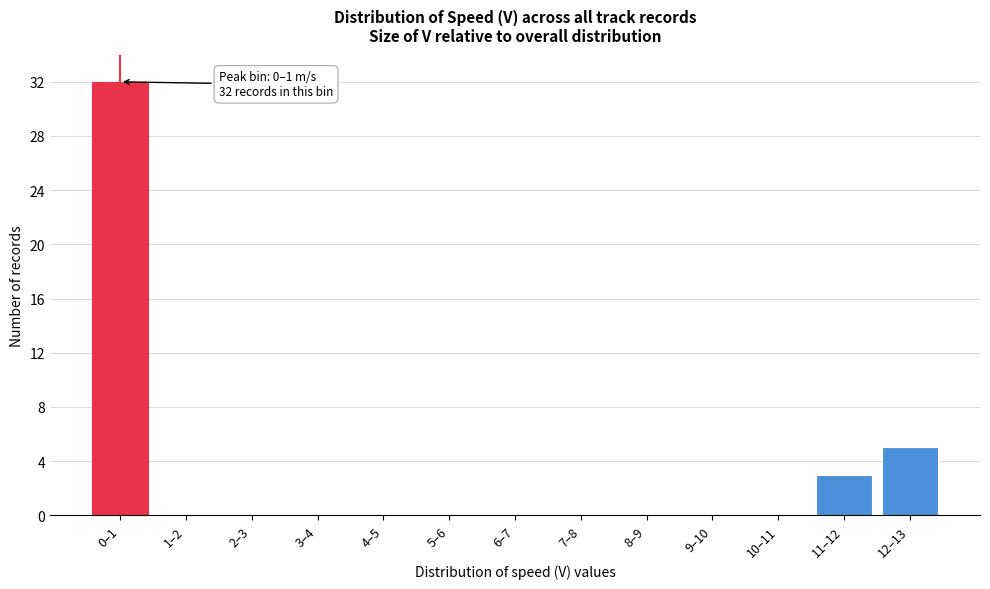

Reading left to right, transcribe all the data shown in this chart.

0–1=32	1–2=0	2–3=0	3–4=0	4–5=0	5–6=0	6–7=0	7–8=0	8–9=0	9–10=0	10–11=0	11–12=3	12–13=5